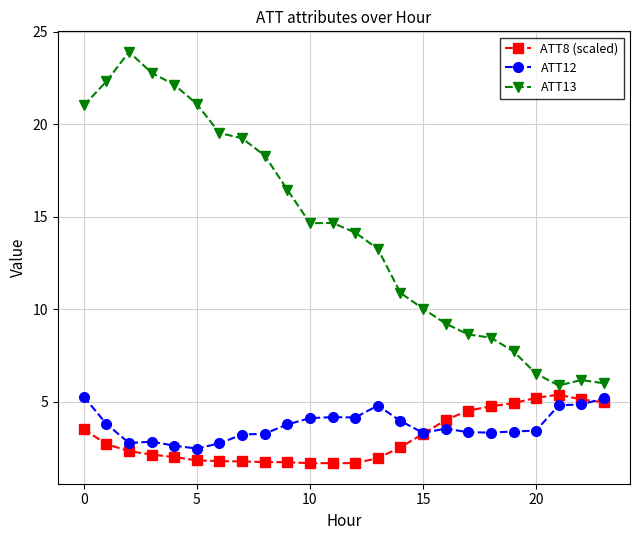

What is the smallest value displayed?

1.7